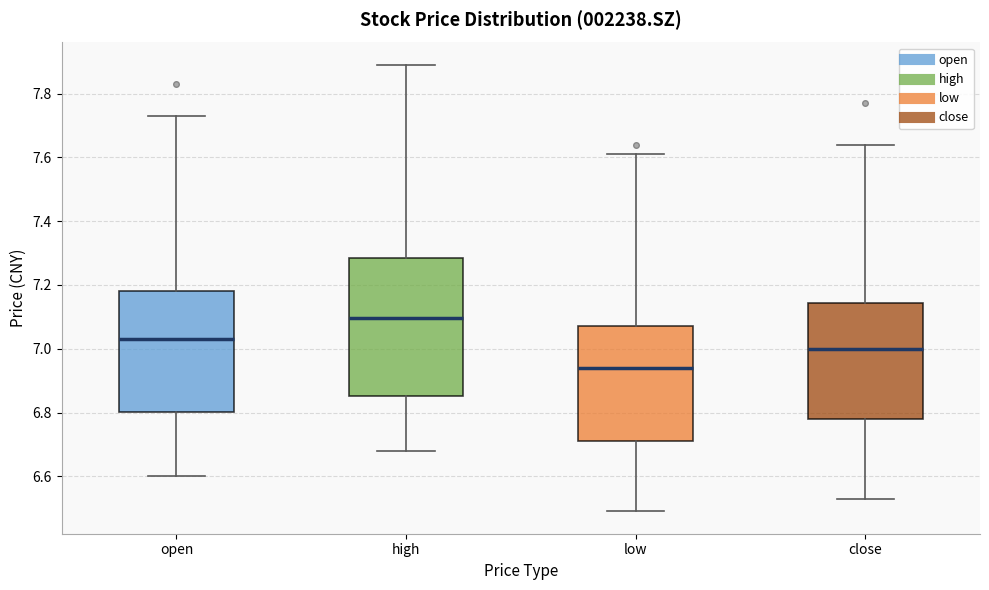

Where does the median line of the box for high sit on the y-axis? The values are not printed on the chart, so give them approximately, as read against the axis.

7.10